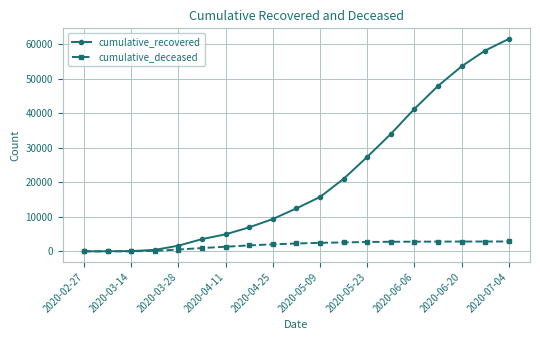

True or false: cumulative_recovered has more than 2 interior local peaks.

False